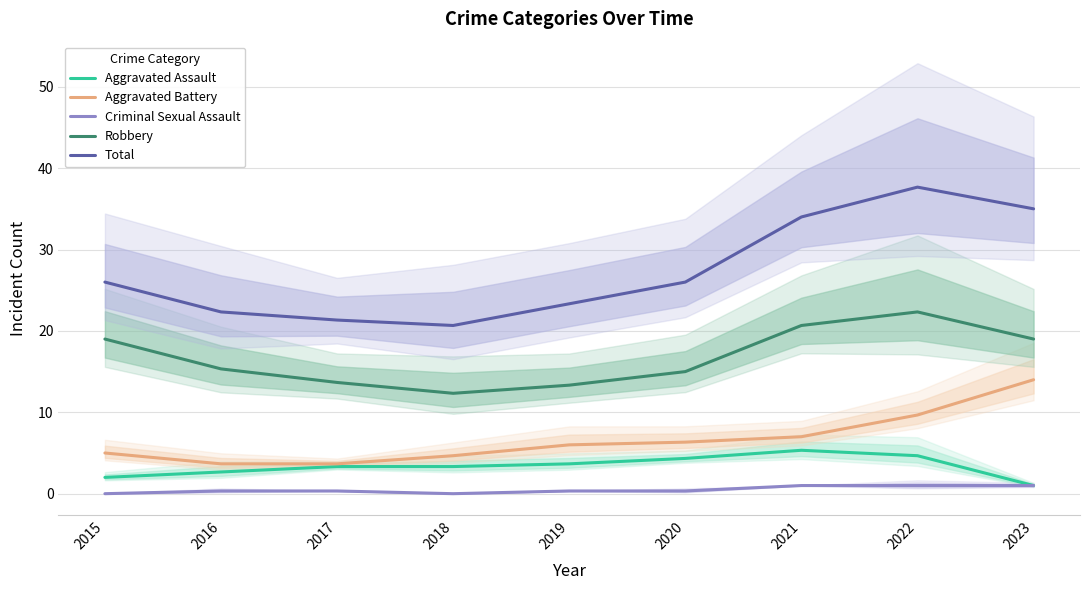

What is the difference between the maximum and minimum values in the Aggravated Battery series?

10.3